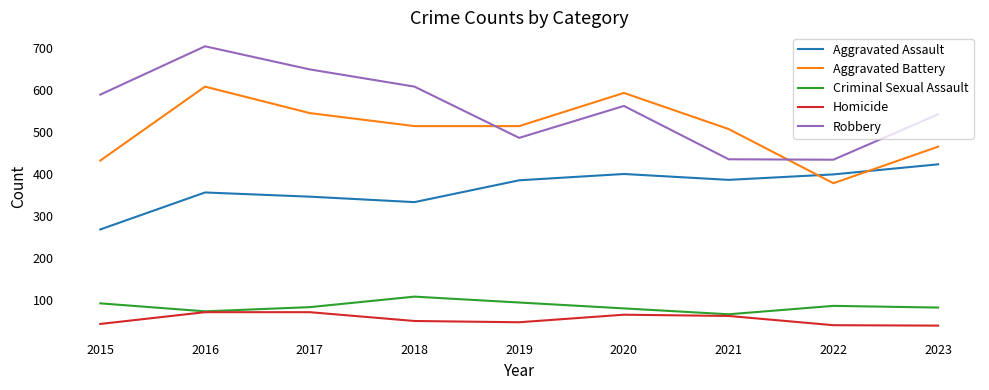

Is it true that Aggravated Assault equals 333 at 2018?

True